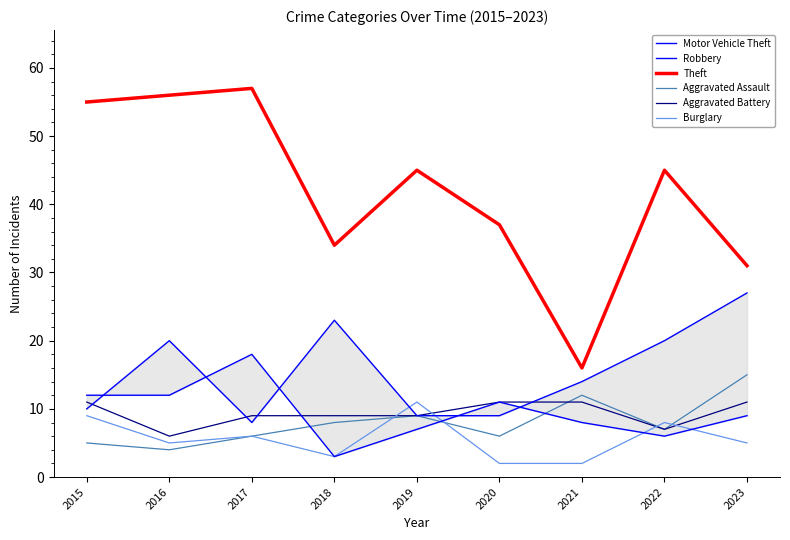

True or false: Aggravated Battery and Motor Vehicle Theft intersect in this chart.

True